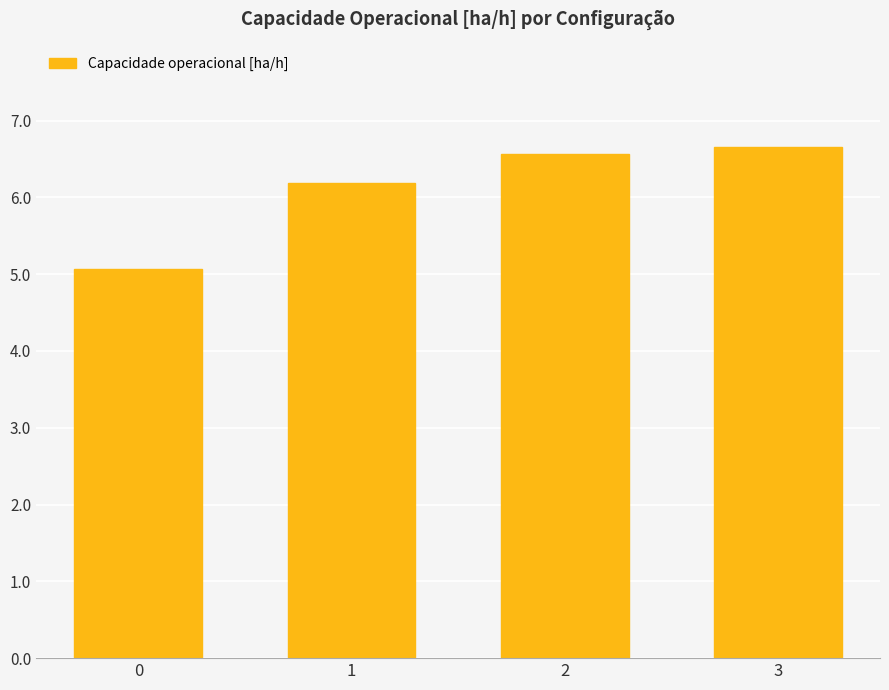

What is the sum of the values at 0 and 1?

11.3